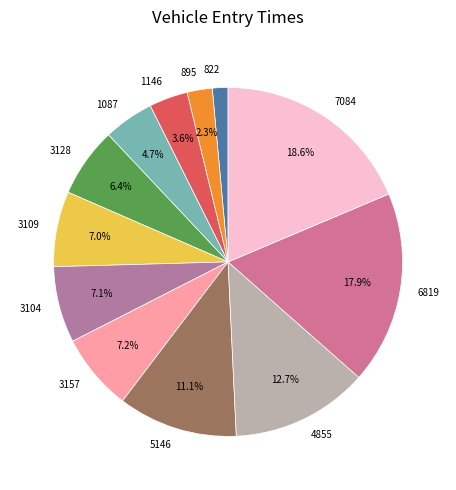

Does 3109 represent more than half of the total?

No